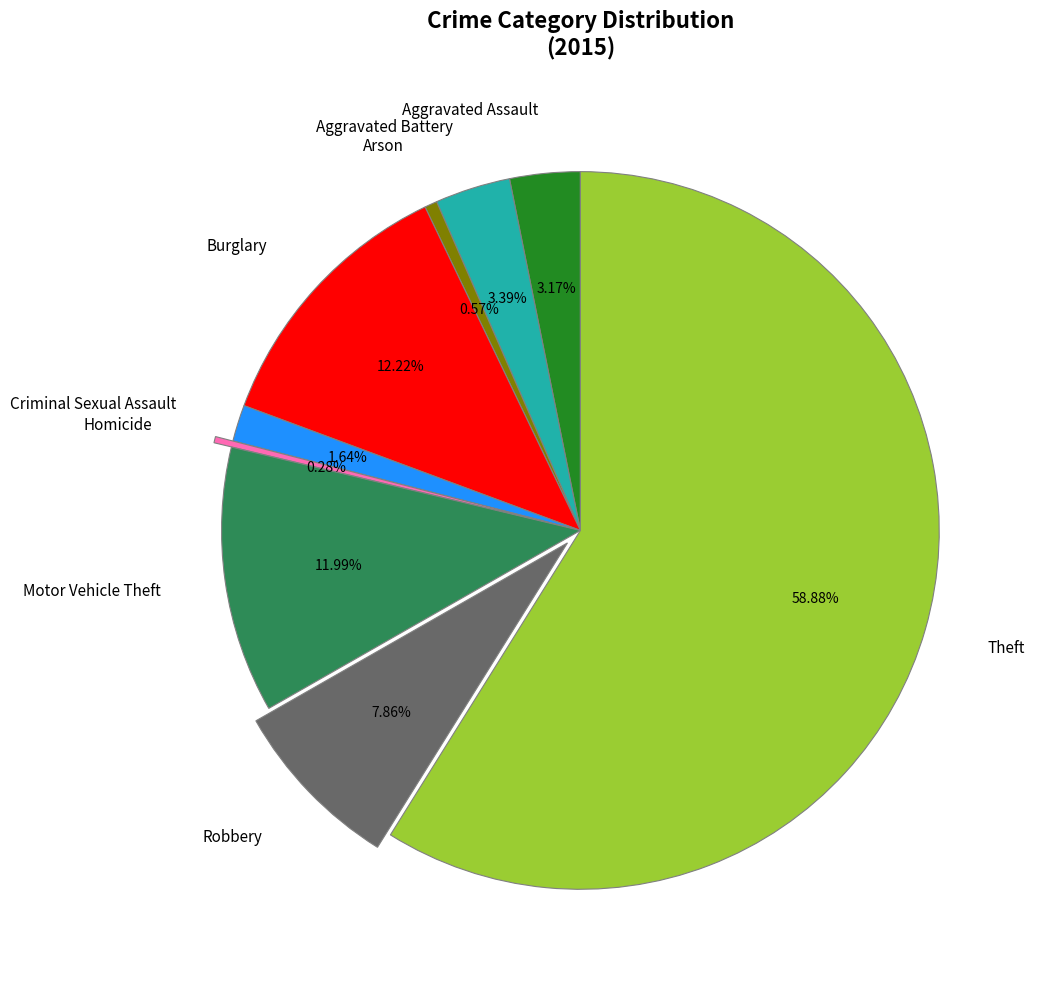

What percentage is the Motor Vehicle Theft slice, to the nearest percent?

12%